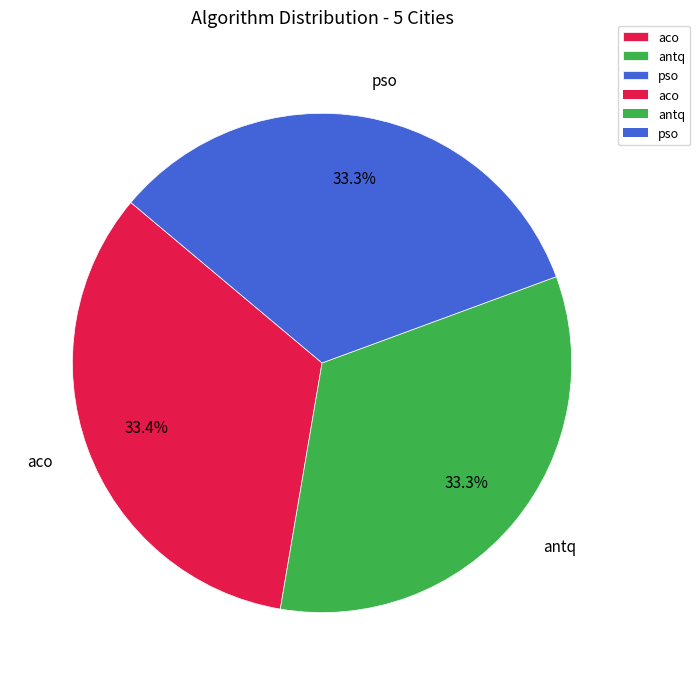

To the nearest percent, what percentage of the pie is aco?

33%